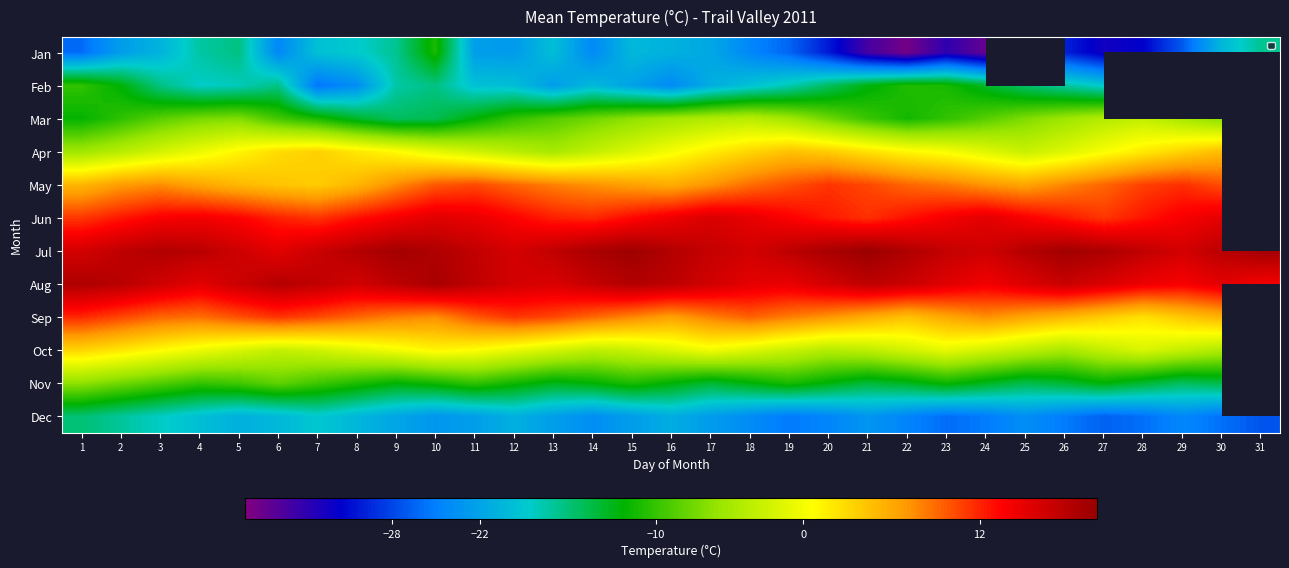

What is the difference between the second highest and minimum values in the Sep series?

9.3